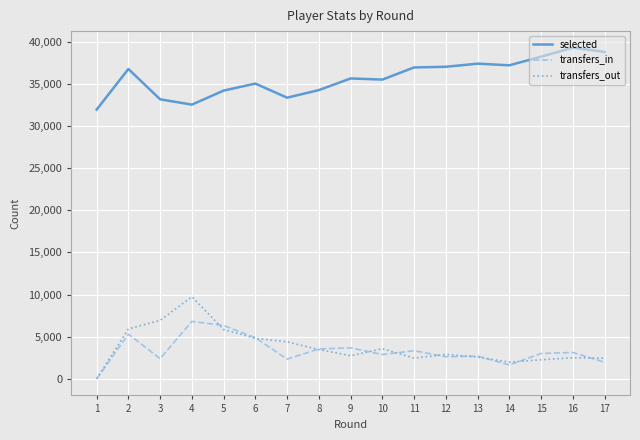

Which category has the lowest value in the transfers_out series?

1